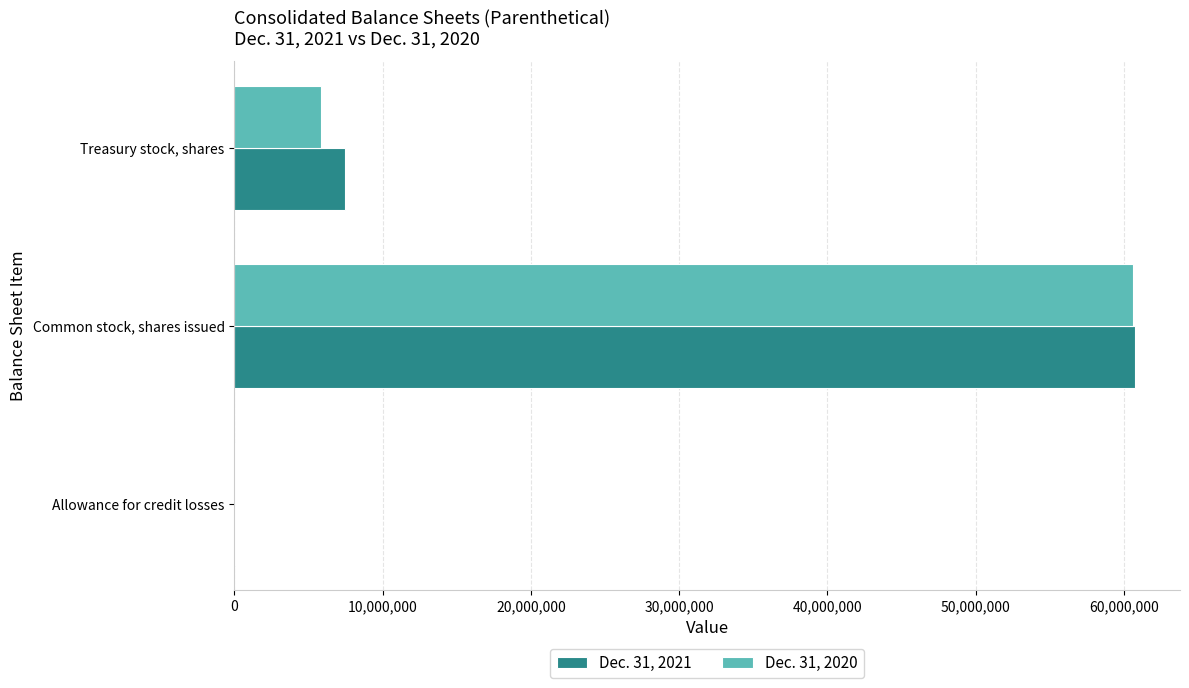

Which series has the largest total across all categories?

Dec. 31, 2021